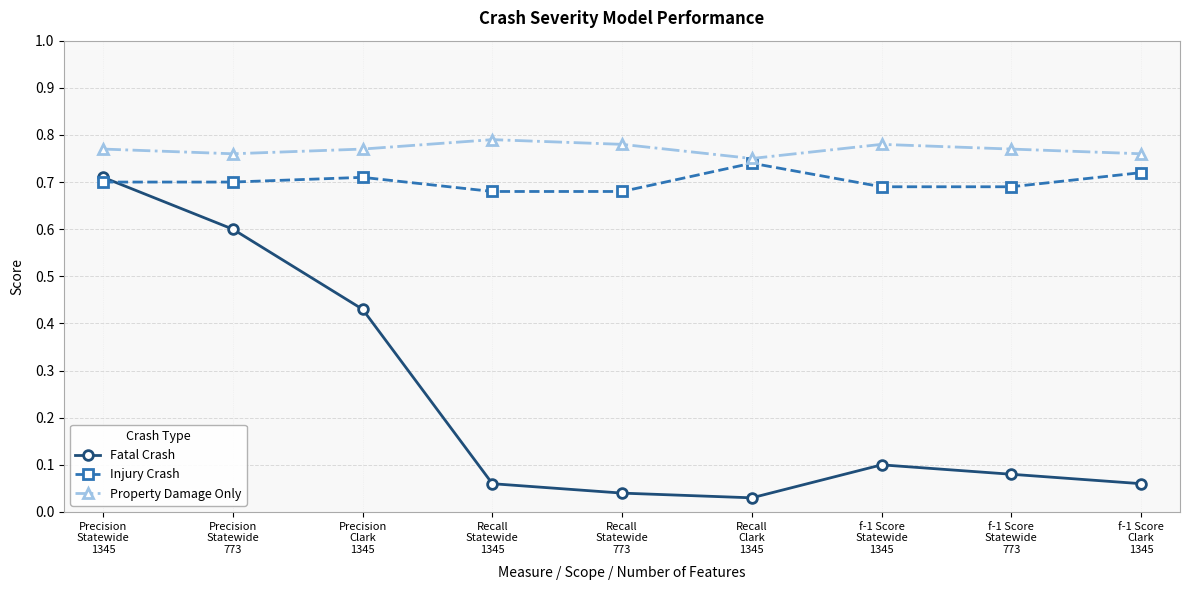

At which label is Fatal Crash closest to 0?

Recall
Clark
1345